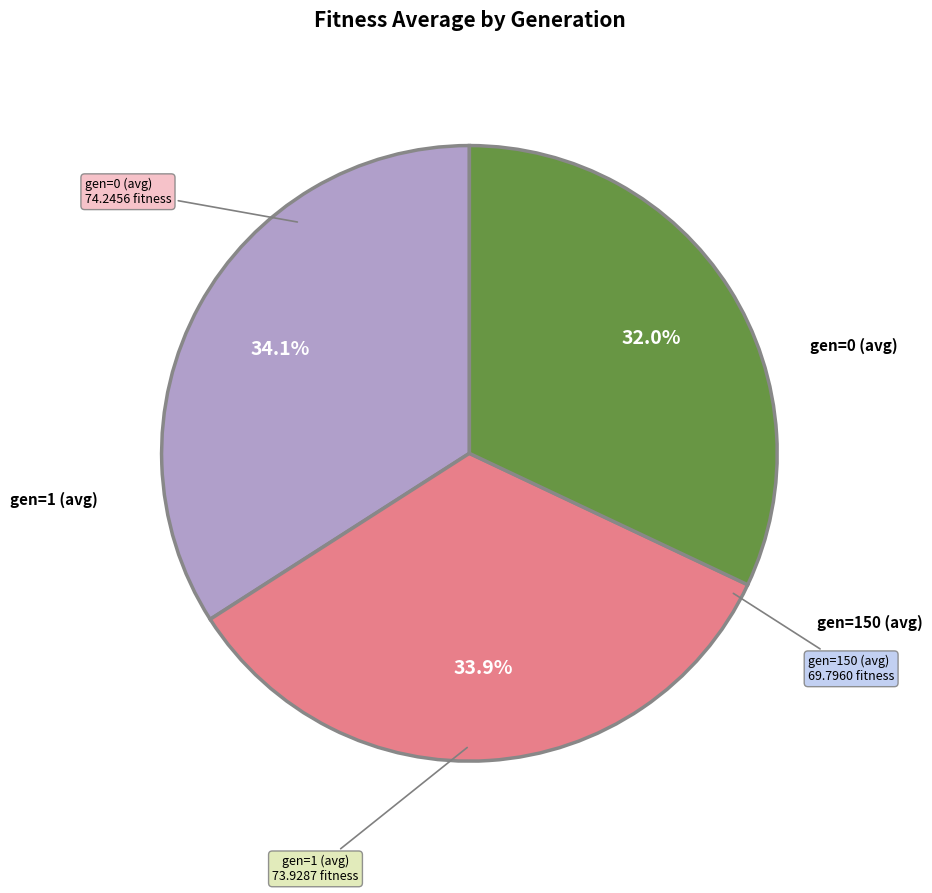

Does any single category account for the majority?

No